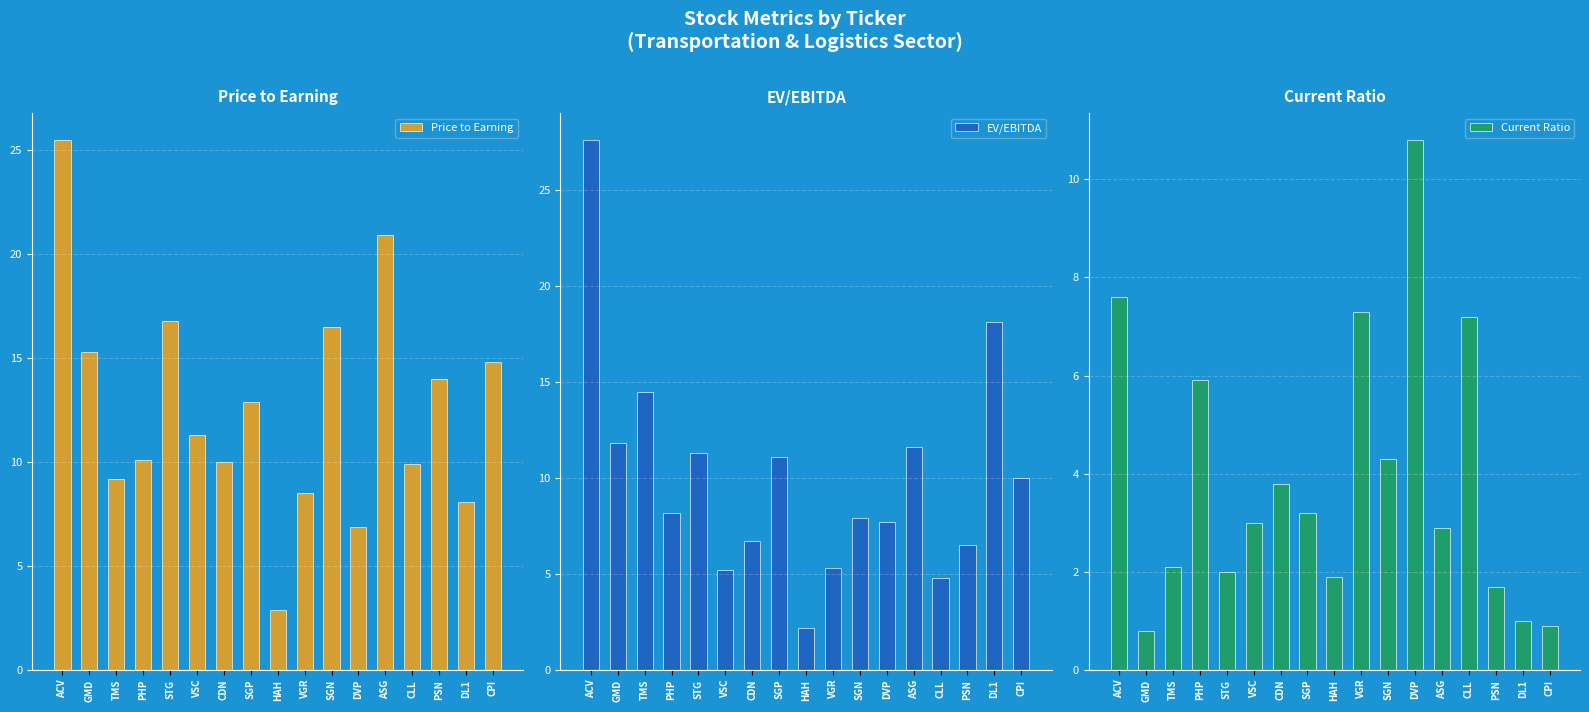

How many bars are there in total?

51